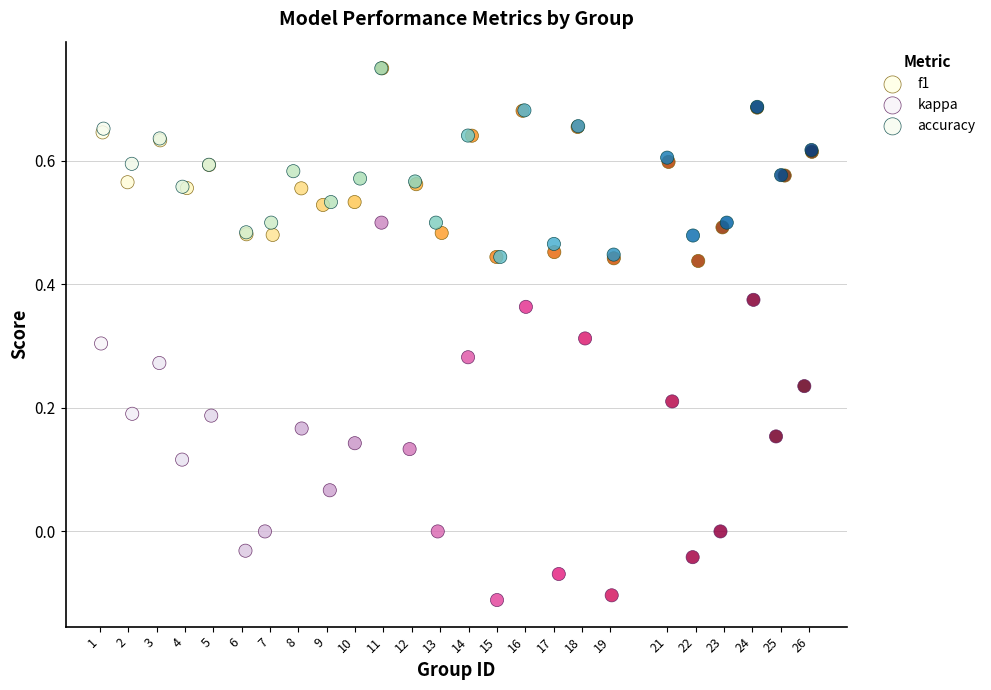

Which series reaches the minimum Y coordinate?

kappa